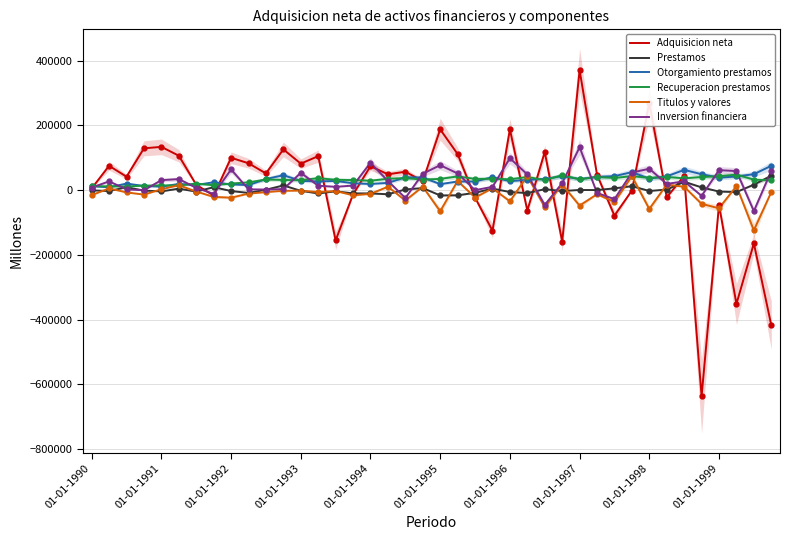

In Otorgamiento prestamos, how many points are lower than both neighbors (excluding endpoints)?

12